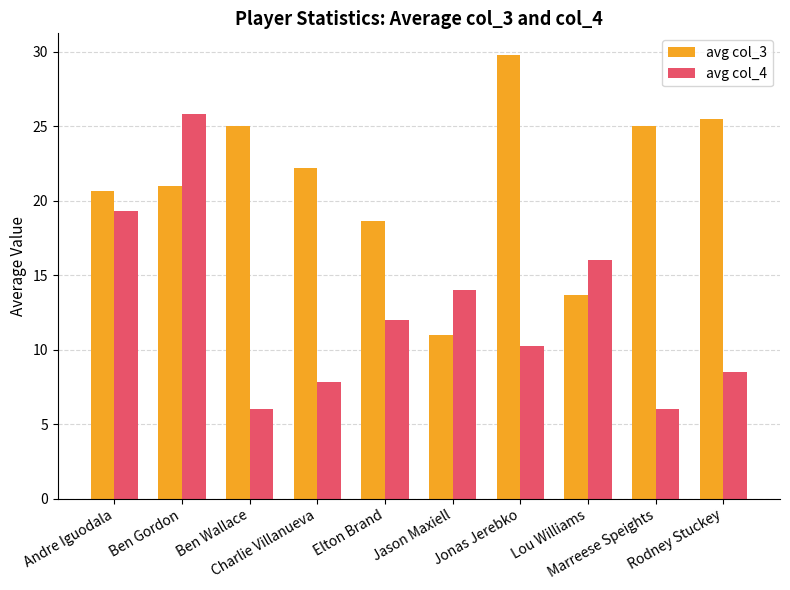

List the series in order of their overall mean, highest first.

avg col_3, avg col_4